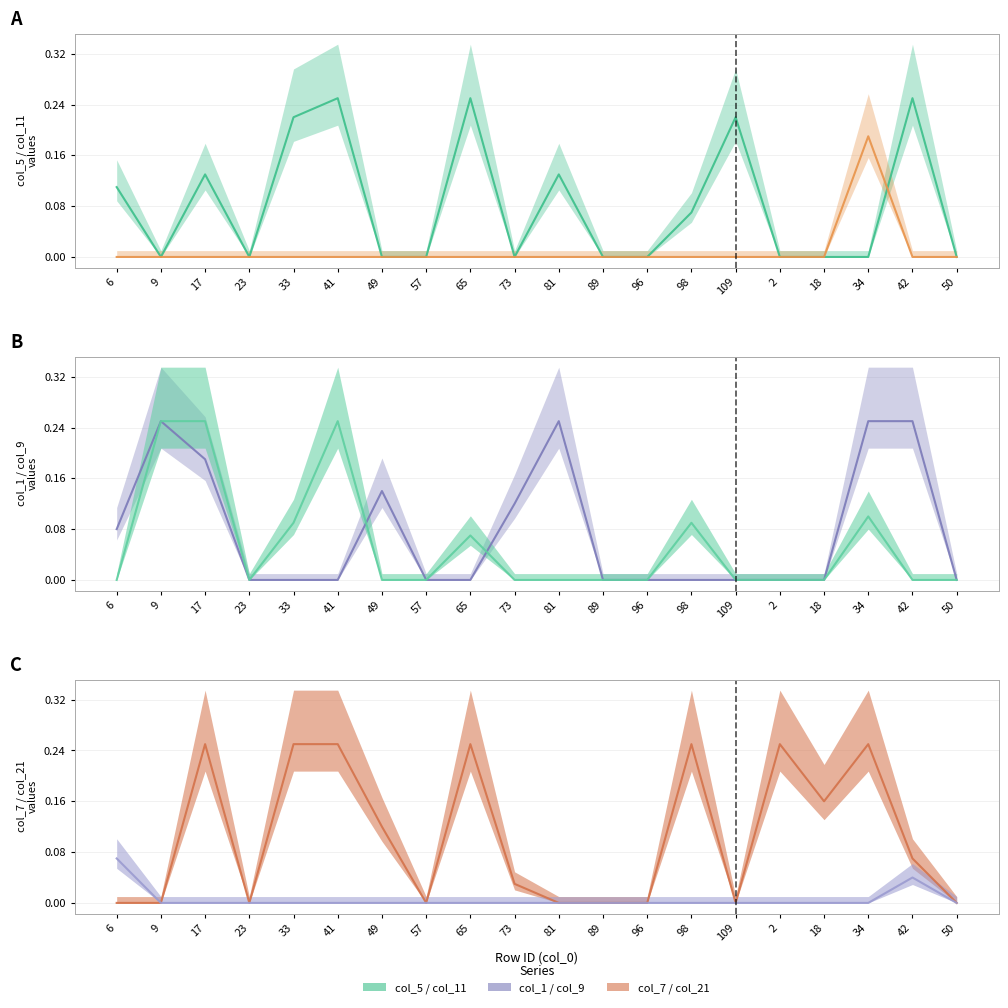

What is the label of the 8th point from the right?

96